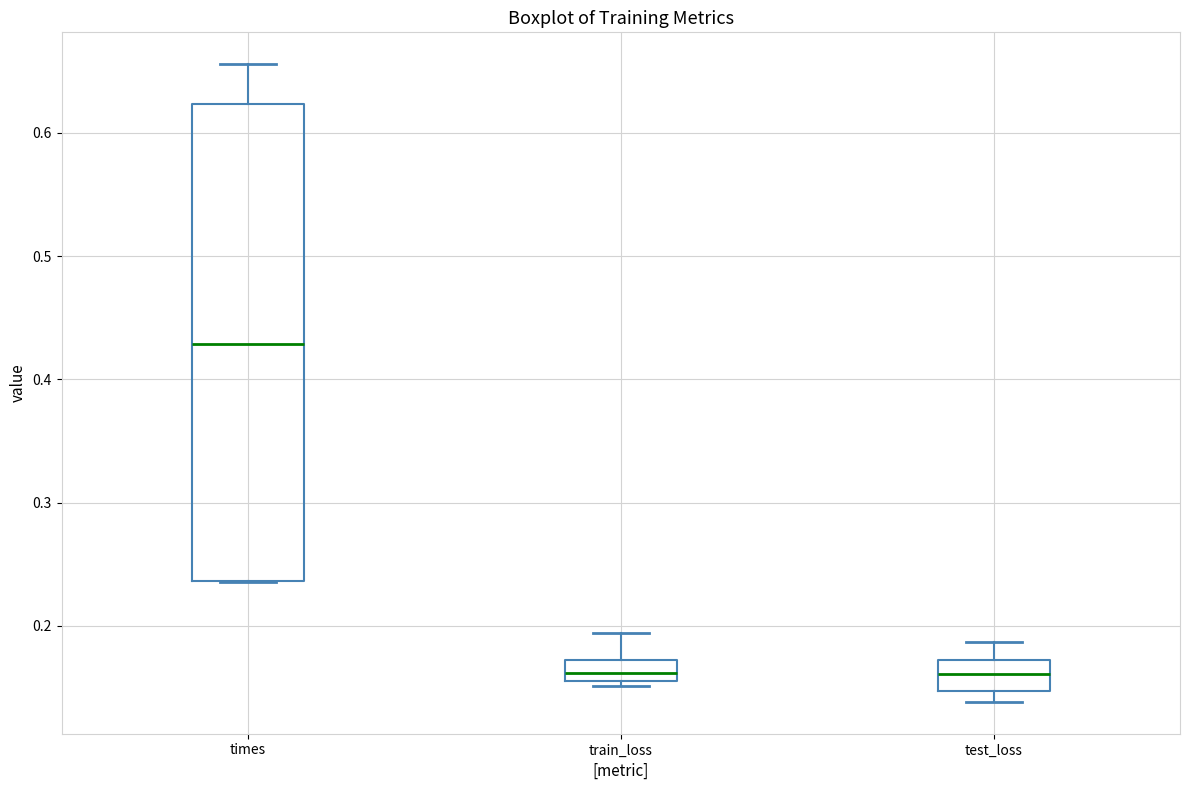

Which box has the highest median line?

times